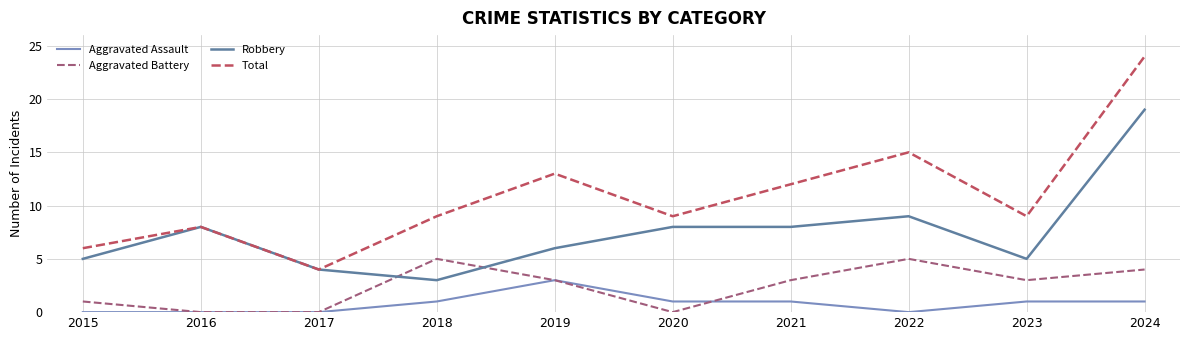

Reading left to right, transcribe all the data shown in this chart.

Aggravated Assault: 2015=0	2016=0	2017=0	2018=1	2019=3	2020=1	2021=1	2022=0	2023=1	2024=1
Aggravated Battery: 2015=1	2016=0	2017=0	2018=5	2019=3	2020=0	2021=3	2022=5	2023=3	2024=4
Robbery: 2015=5	2016=8	2017=4	2018=3	2019=6	2020=8	2021=8	2022=9	2023=5	2024=19
Total: 2015=6	2016=8	2017=4	2018=9	2019=13	2020=9	2021=12	2022=15	2023=9	2024=24